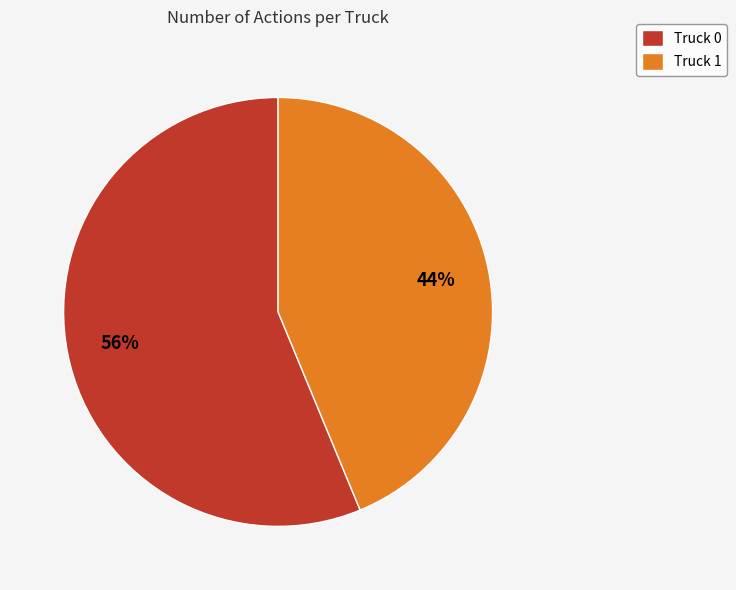

Between Truck 0 and Truck 1, which is larger?

Truck 0